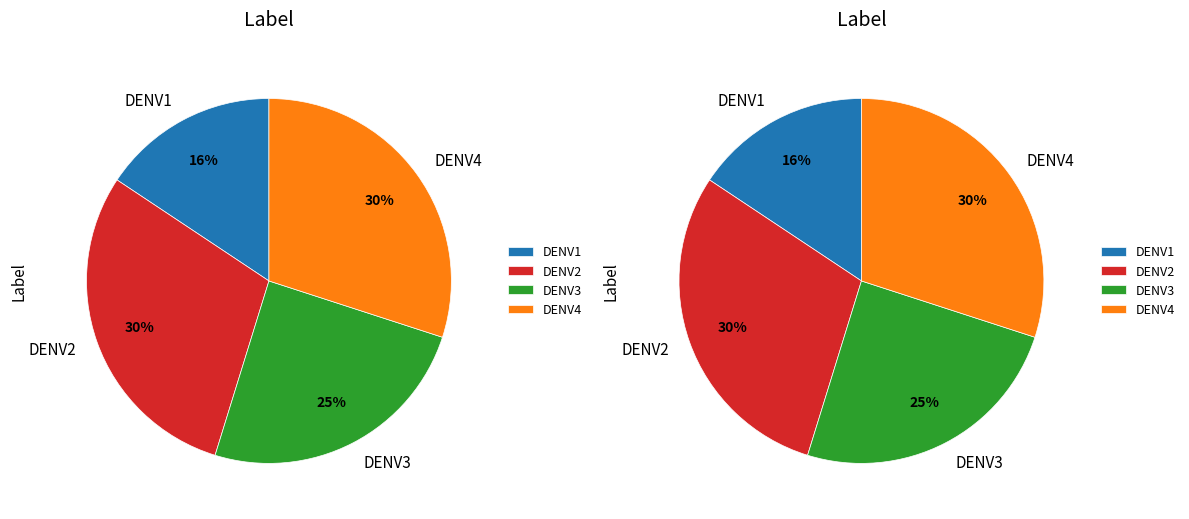

The DENV1 slice represents 27% of the pie. True or false?

False